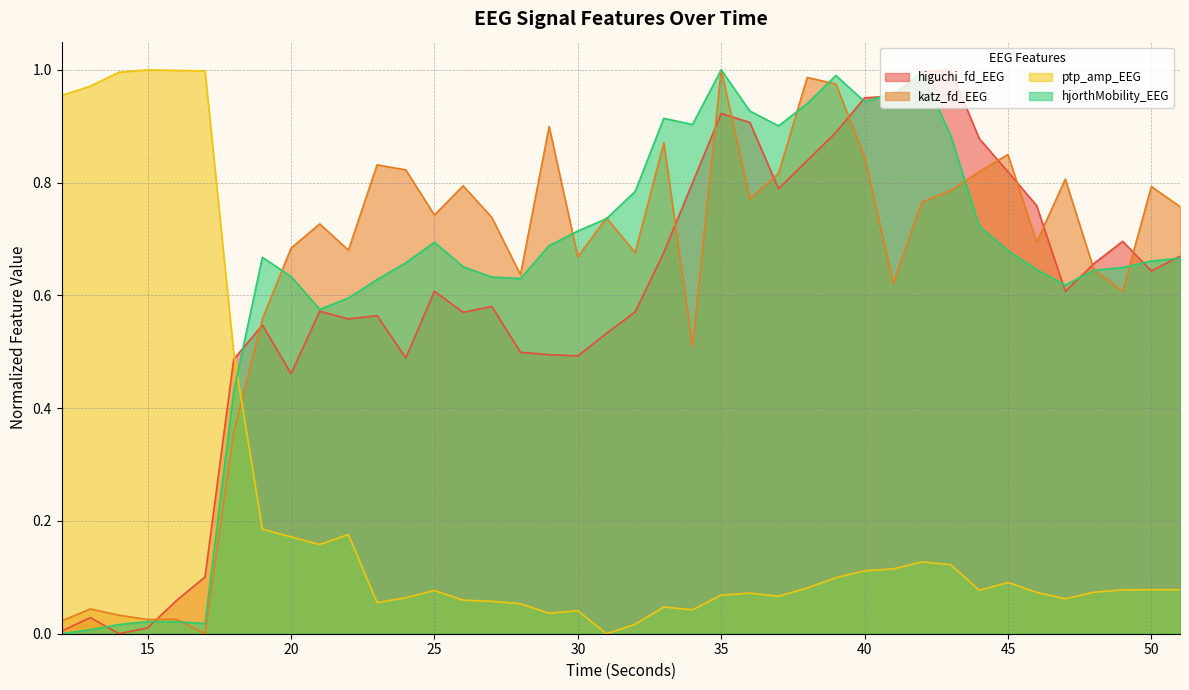

True or false: hjorthMobility_EEG has more than 0 points higher than both neighbors.

True